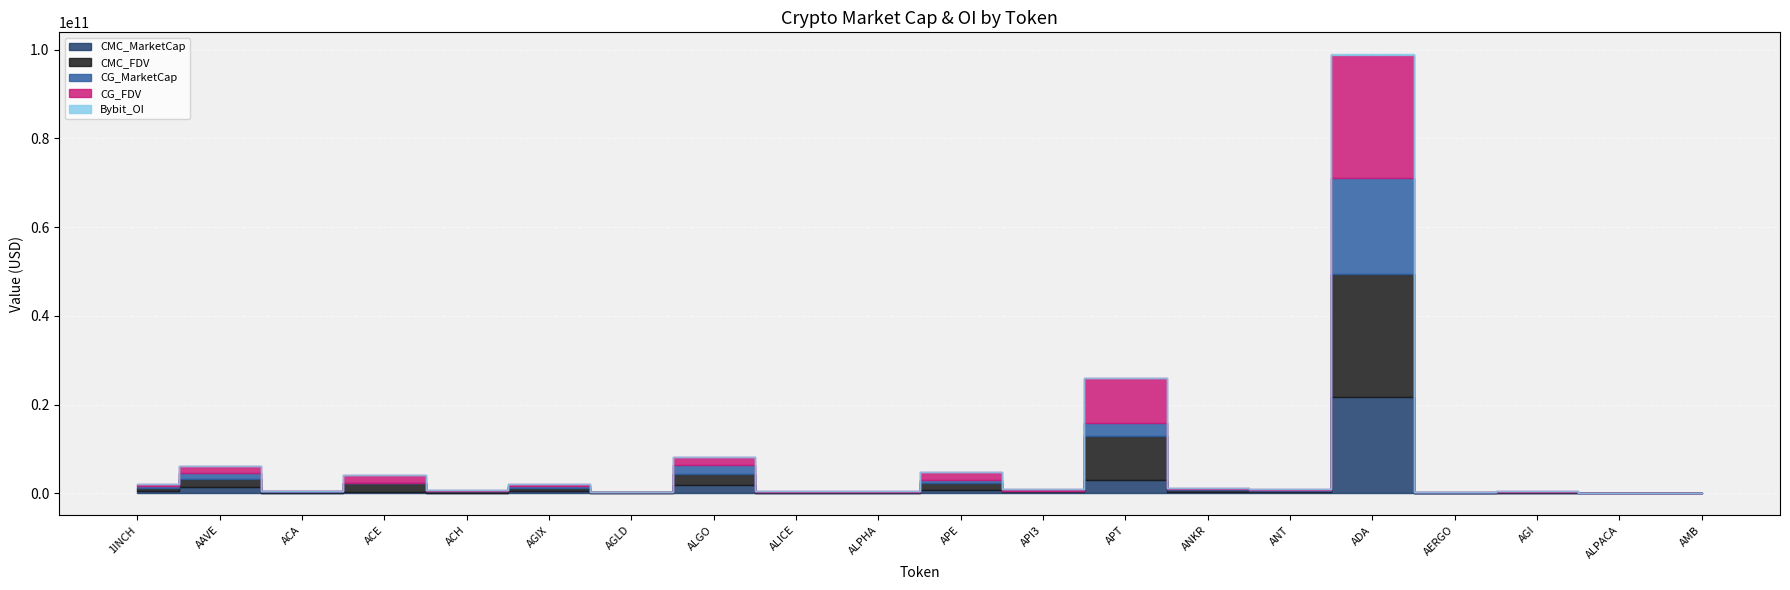

What is the difference between the CMC_FDV values at AMB and APT?

10062851470.2